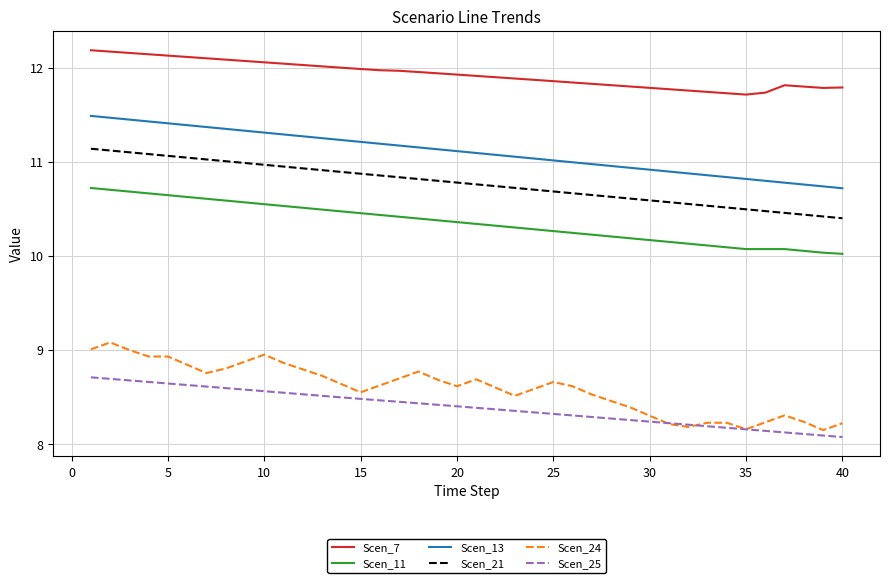

Which series has the largest range (max minus min)?

Scen_24